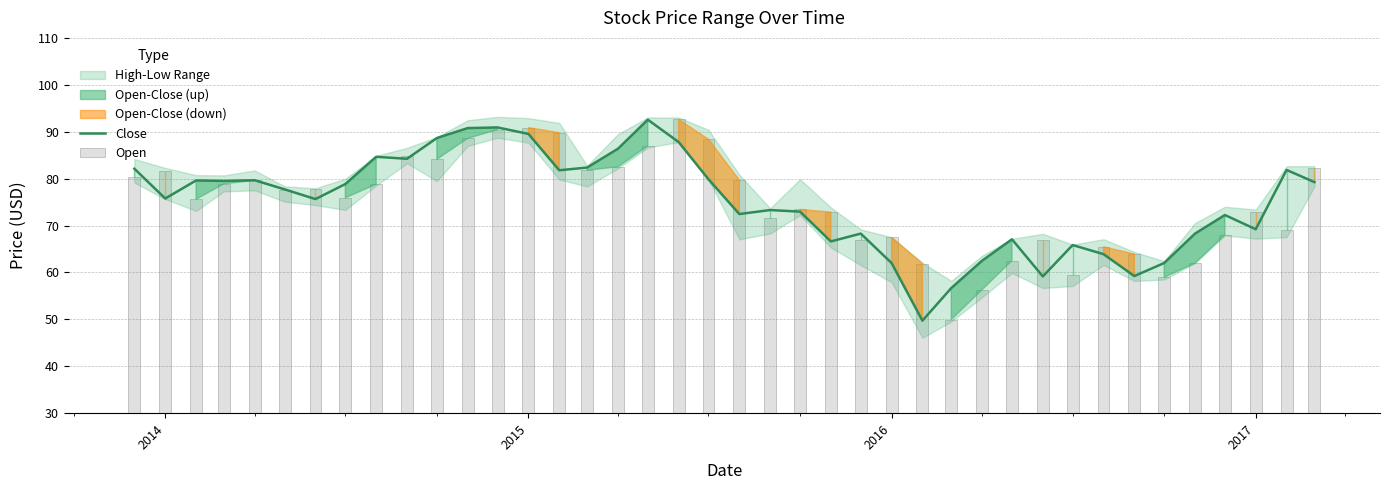

How many bars are there in total?

40